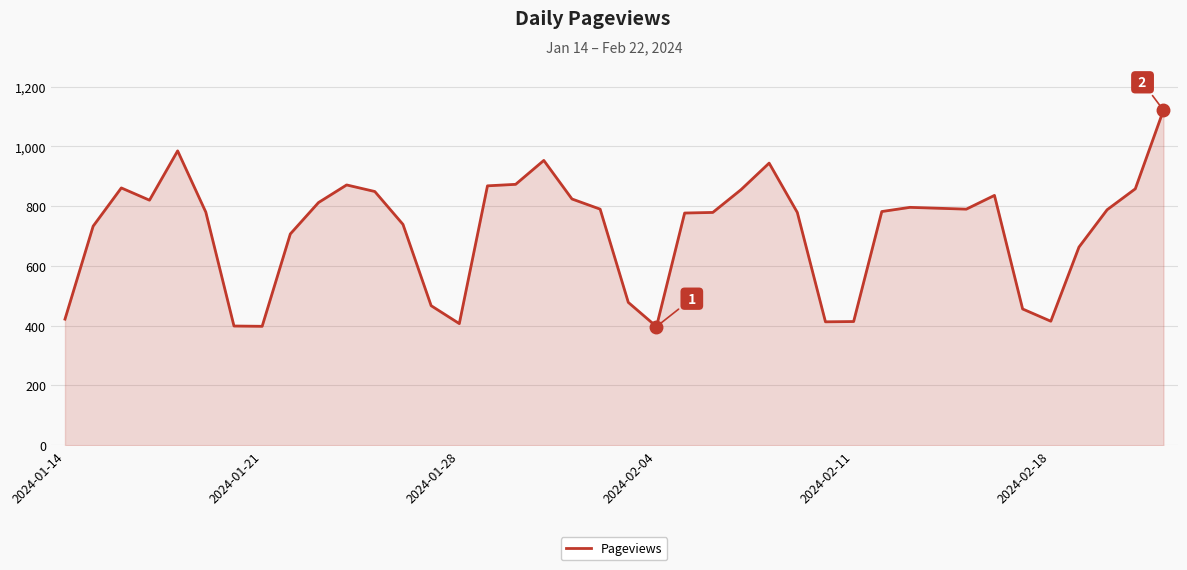

What is the minimum value shown in the chart?

397